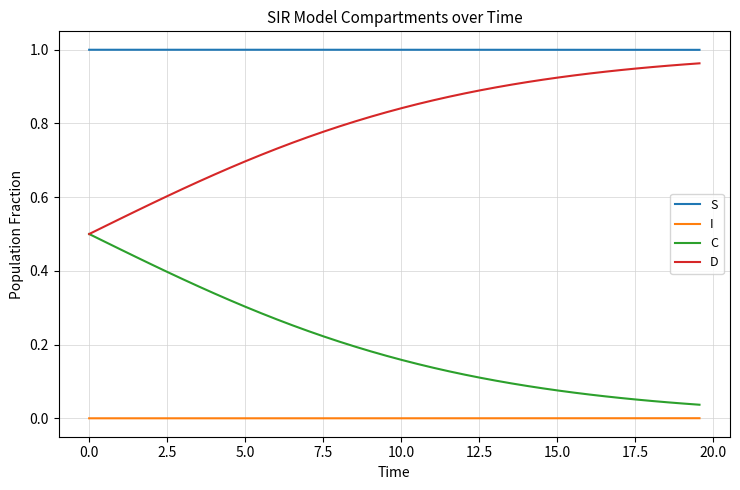

Which series has the largest total across all categories?

S